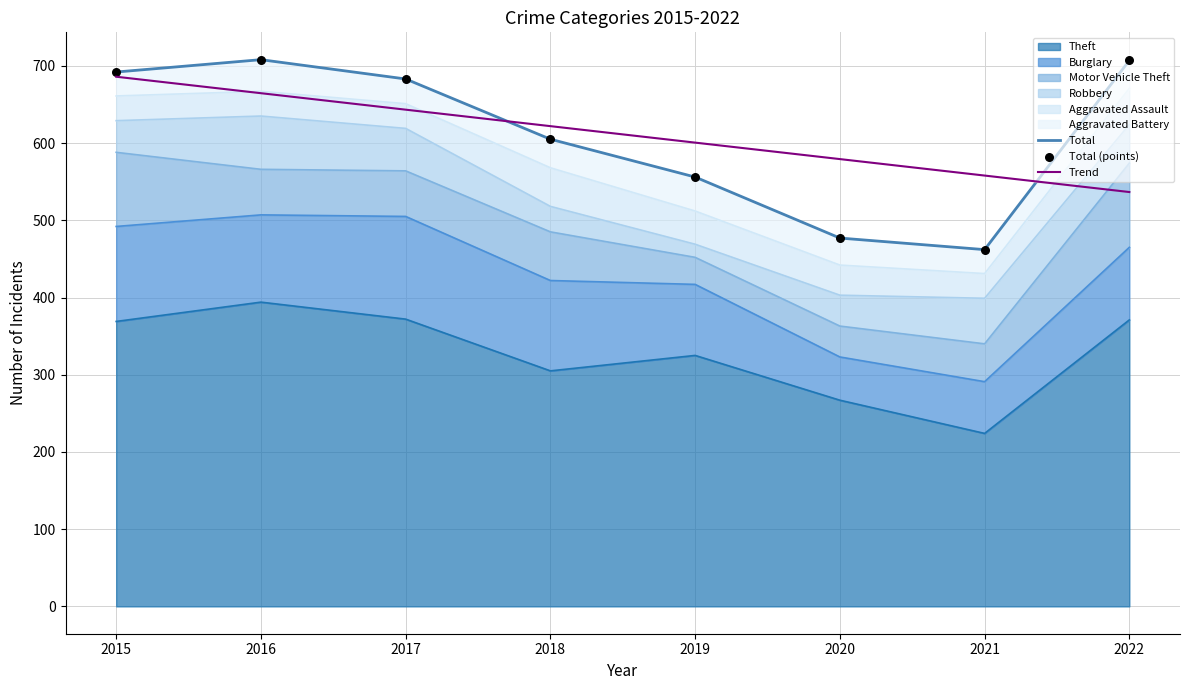

Is the value of Total (points) at 2022 greater than the value of Trend at 2015?

Yes